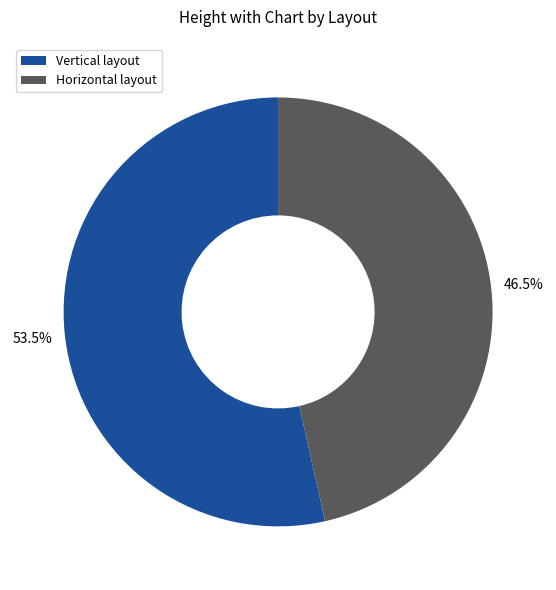

What is the ratio of the value at Vertical layout to the value at Horizontal layout?

1.2